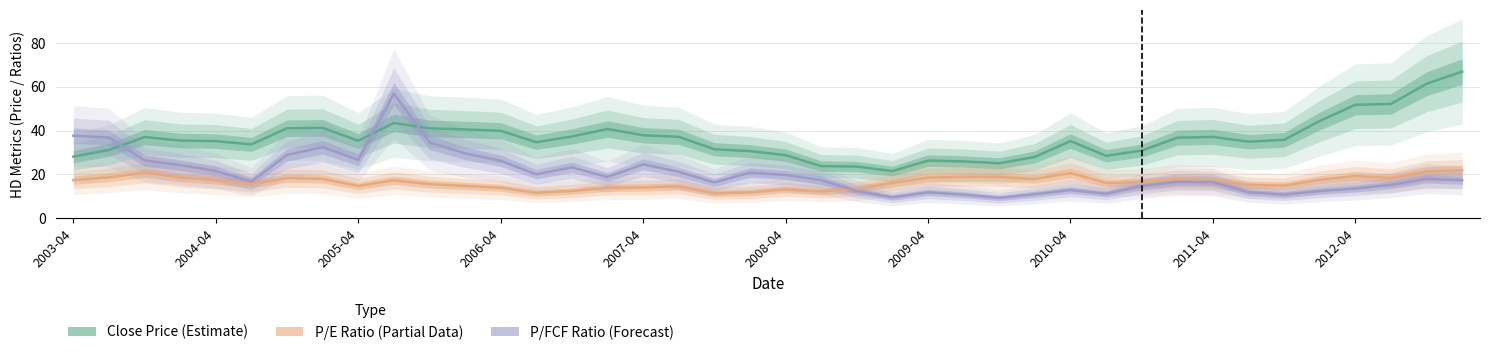

Where do priceToEarningsRatio and priceToFreeCashFlow first cross each other?

21 and 22